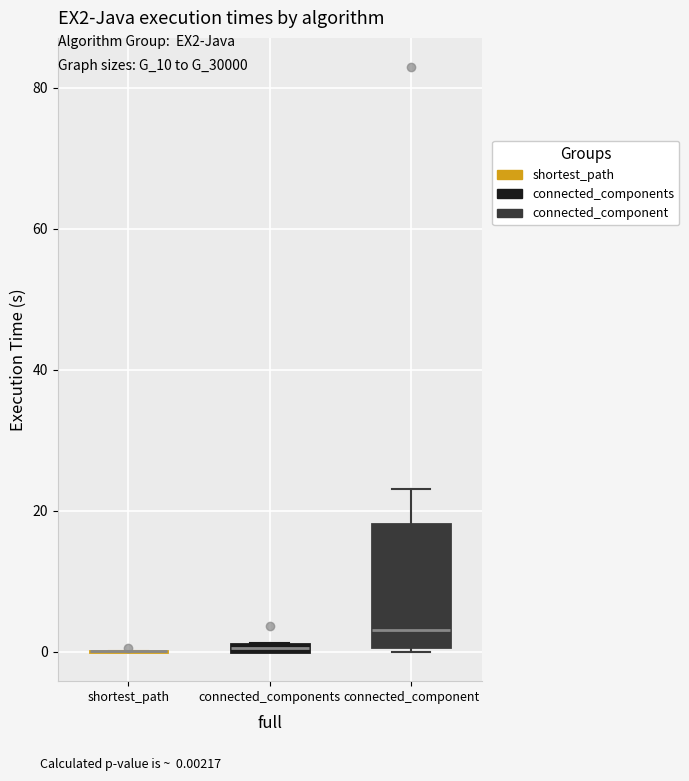

Which box is the tallest, from its lower edge to its upper edge?

connected_component